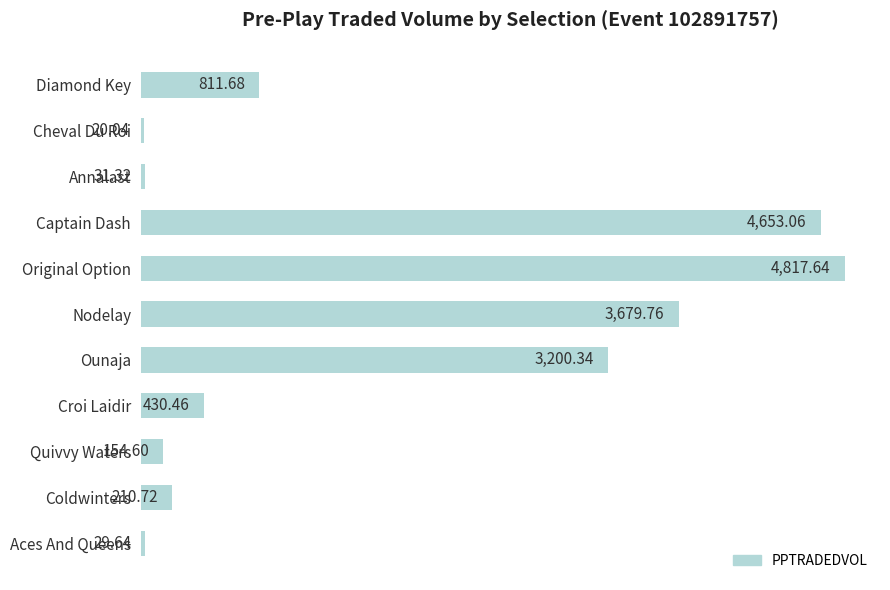

List the labels in order of value, largest first.

Original Option, Captain Dash, Nodelay, Ounaja, Diamond Key, Croi Laidir, Coldwinters, Quivvy Waters, Annalast, Aces And Queens, Cheval Du Roi